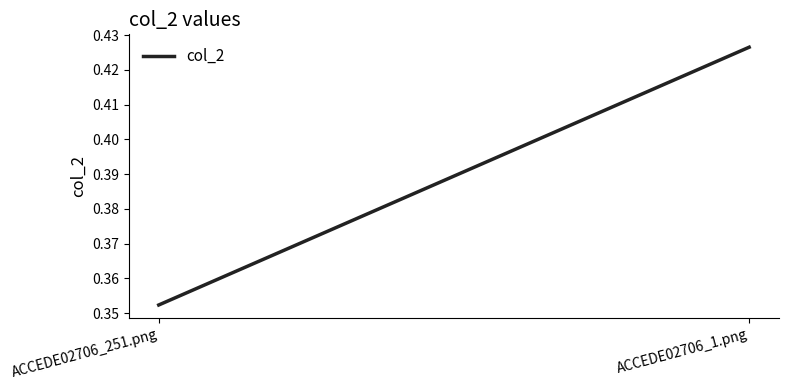

What is the label of the 2nd point from the right?

ACCEDE02706_251.png